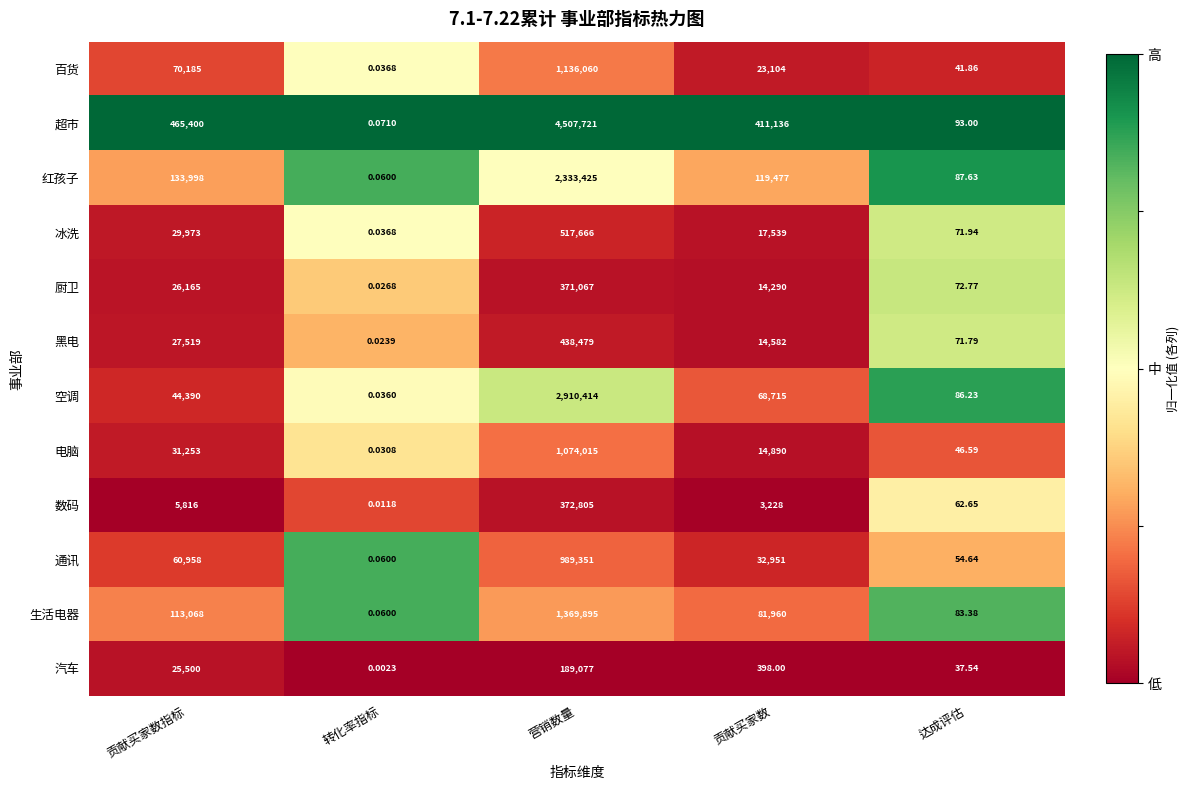

Rank the series at 贡献买家数指标 from highest to lowest value.

超市, 红孩子, 生活电器, 百货, 通讯, 空调, 电脑, 冰洗, 黑电, 厨卫, 汽车, 数码